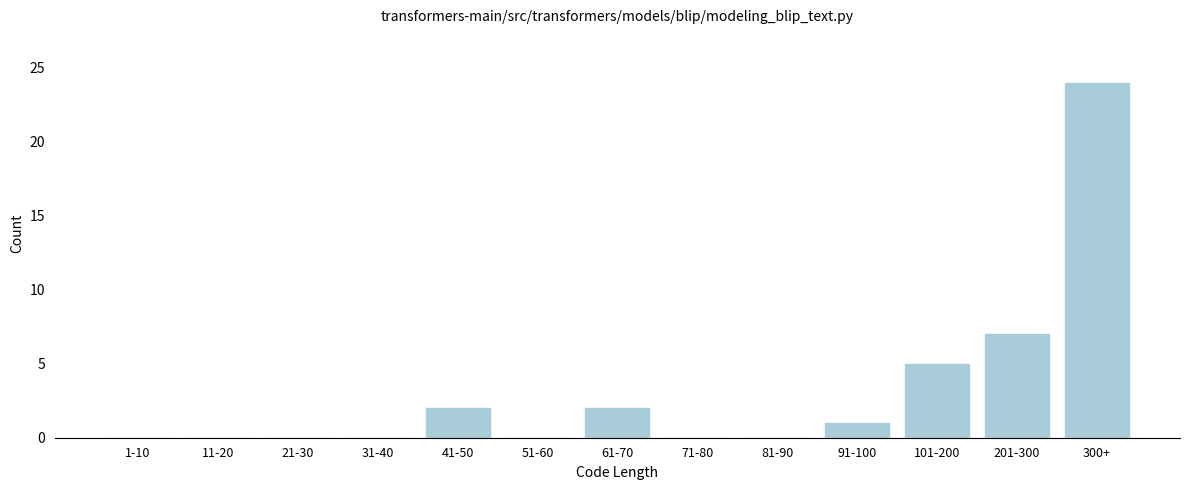

Reading right to left, list all the values displayed in this chart.

300+=24	201-300=7	101-200=5	91-100=1	81-90=0	71-80=0	61-70=2	51-60=0	41-50=2	31-40=0	21-30=0	11-20=0	1-10=0